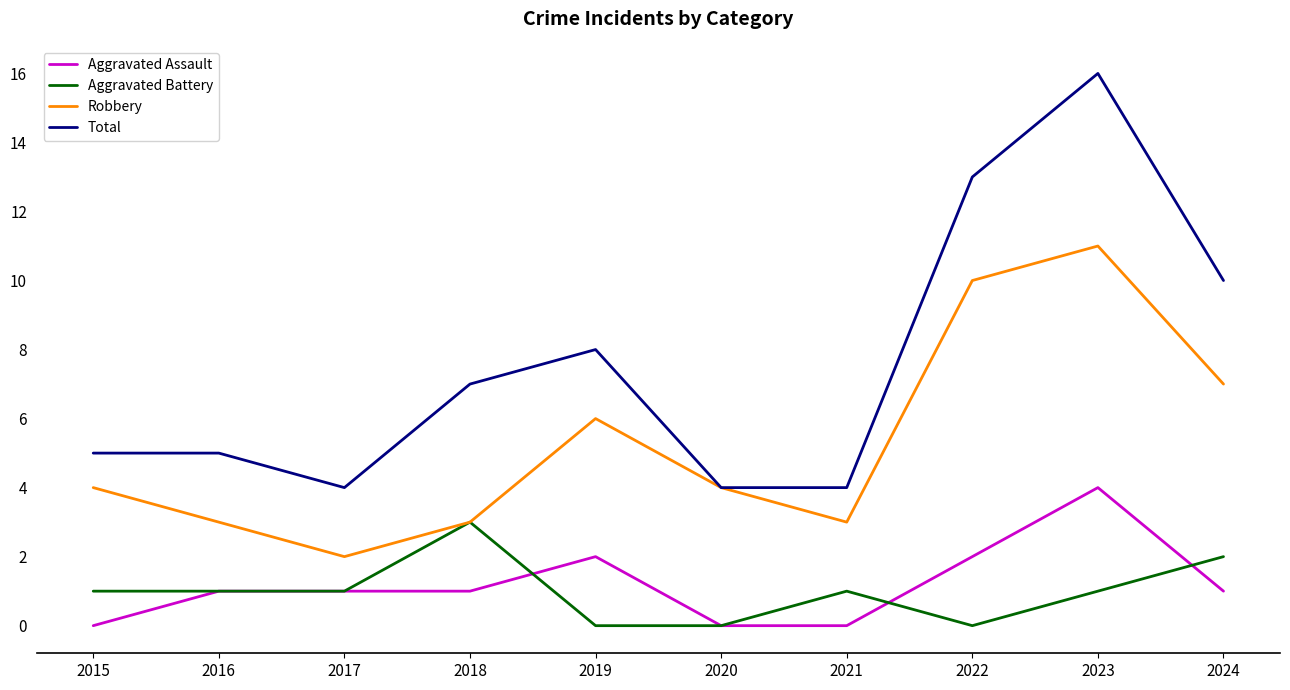

Does the chart have visible grid lines?

No